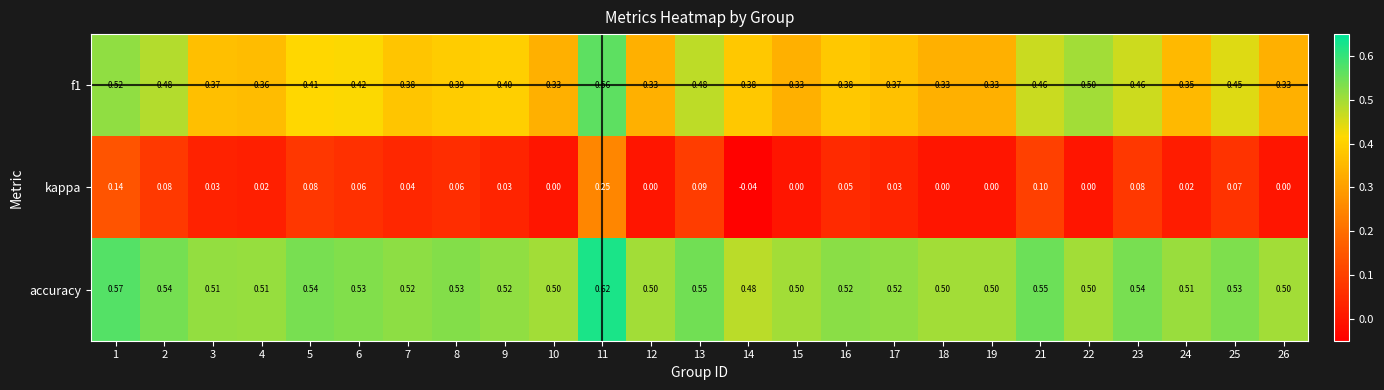

Which series has the largest total across all categories?

accuracy